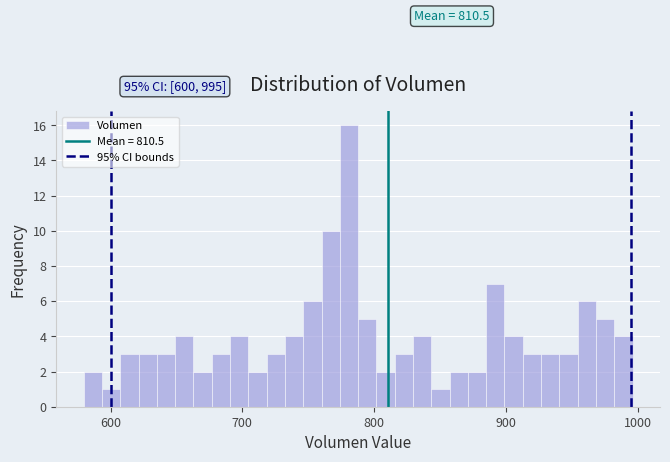

Read against the x-axis, roughly where is the centre of the tallest bar?

780